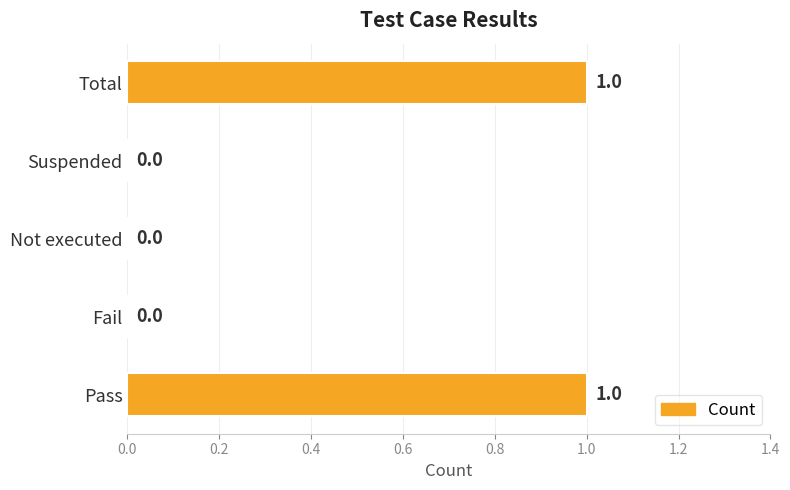

Count the number of data series in this chart.

1